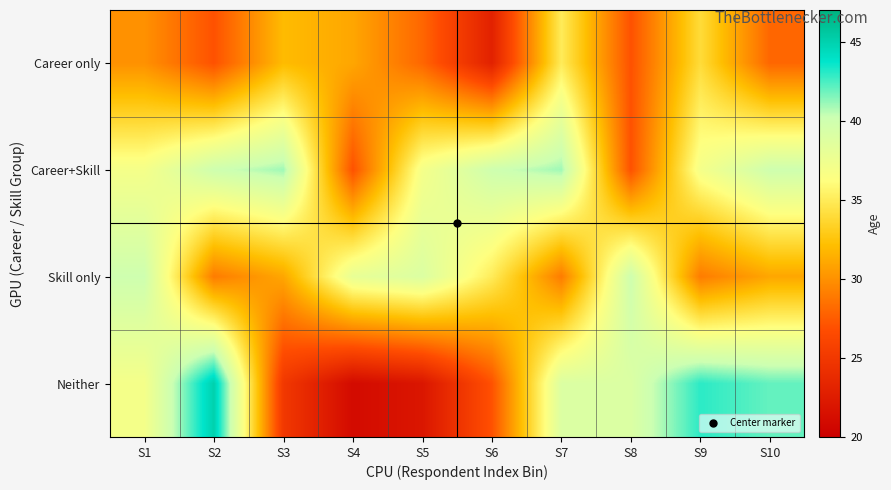

Between S1 and S4, which series saw the biggest shift?

Neither